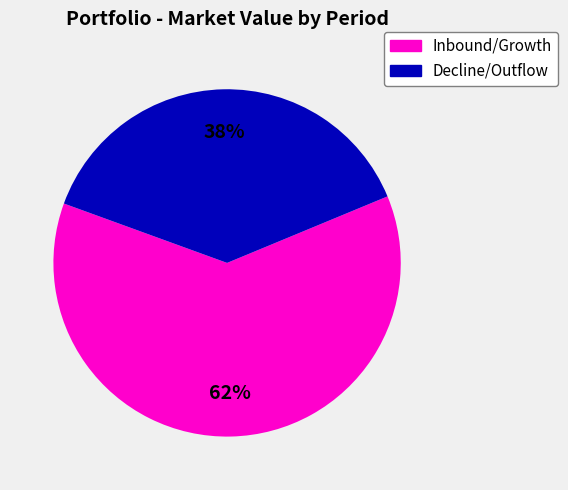

Is there any slice that represents more than half of the pie?

Yes